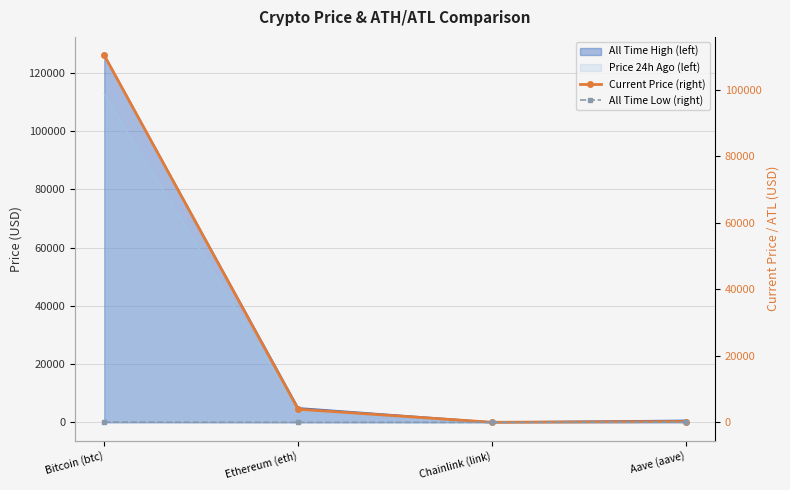

How many data points in Current Price (right) are above 3939?

2